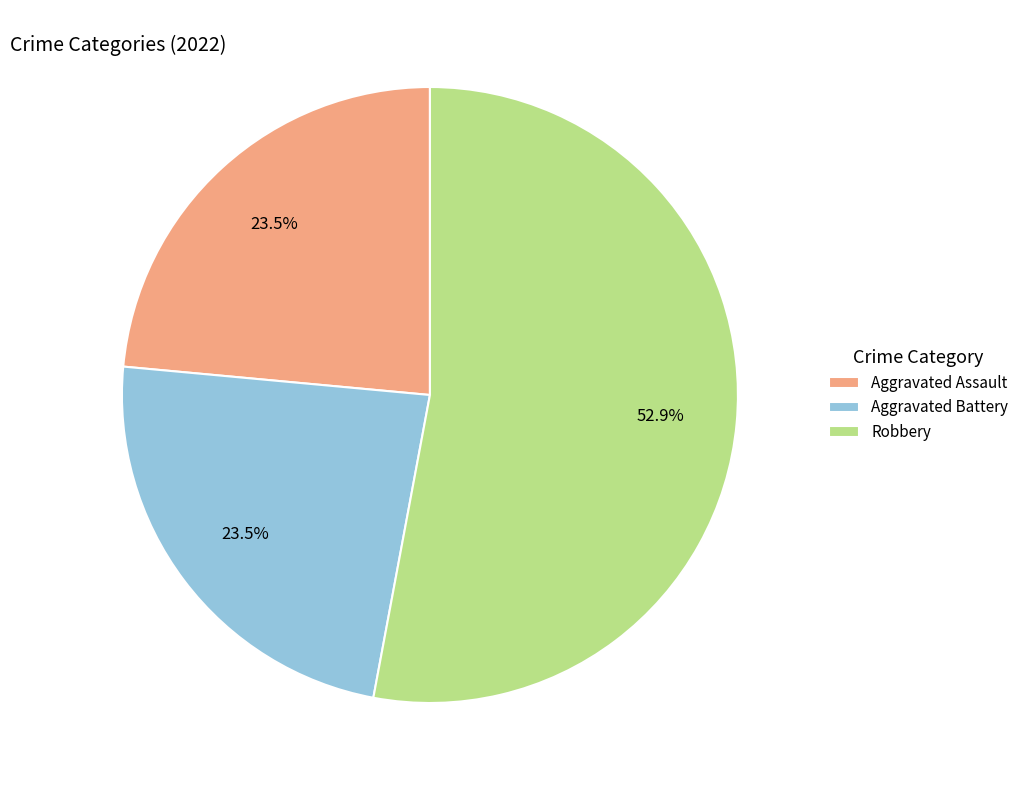

What percentage do Robbery and Aggravated Battery together represent?

76.5%